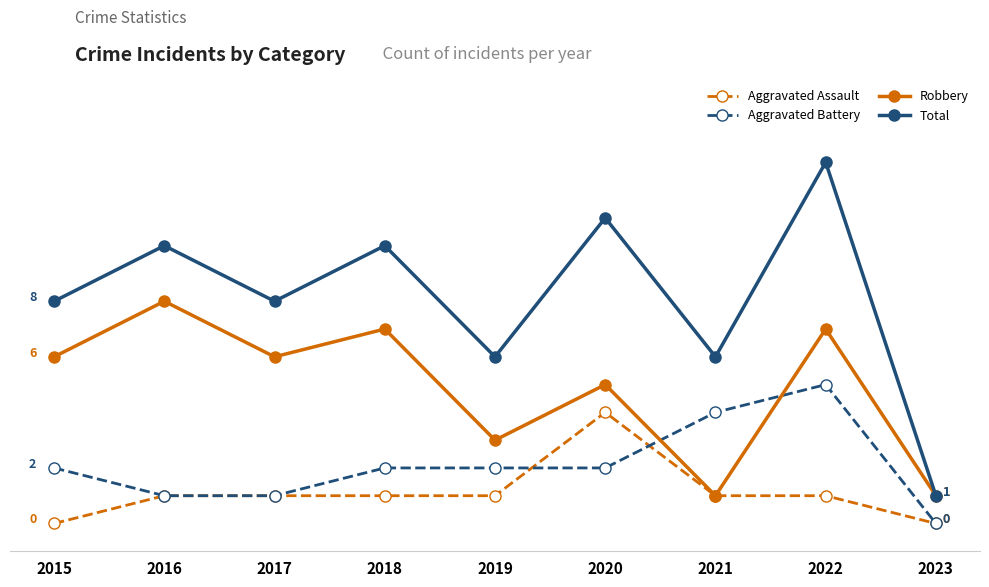

What are all the series names shown in the legend?

Aggravated Assault, Aggravated Battery, Robbery, Total